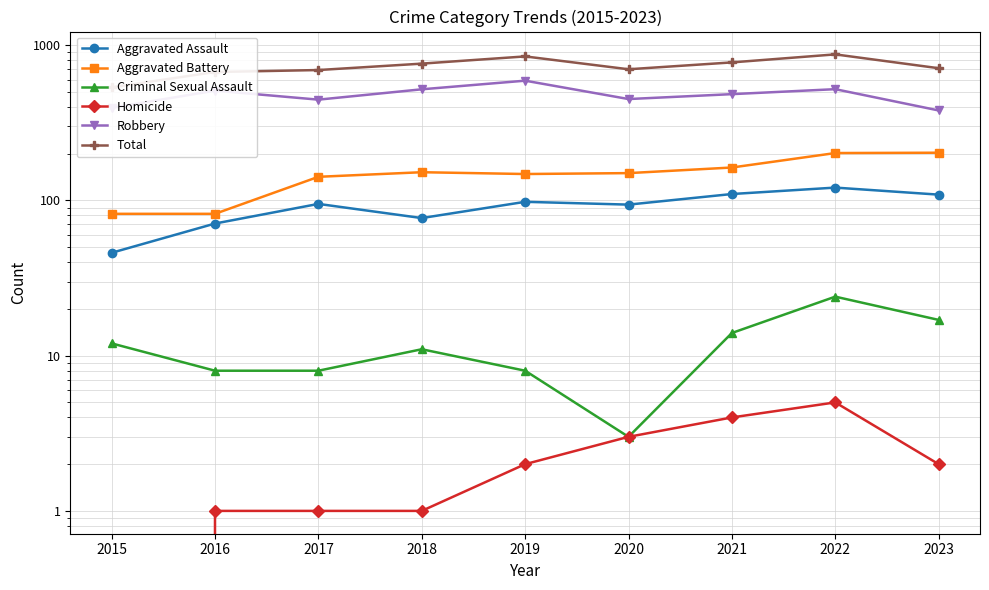

True or false: Homicide and Total cross at least once.

False